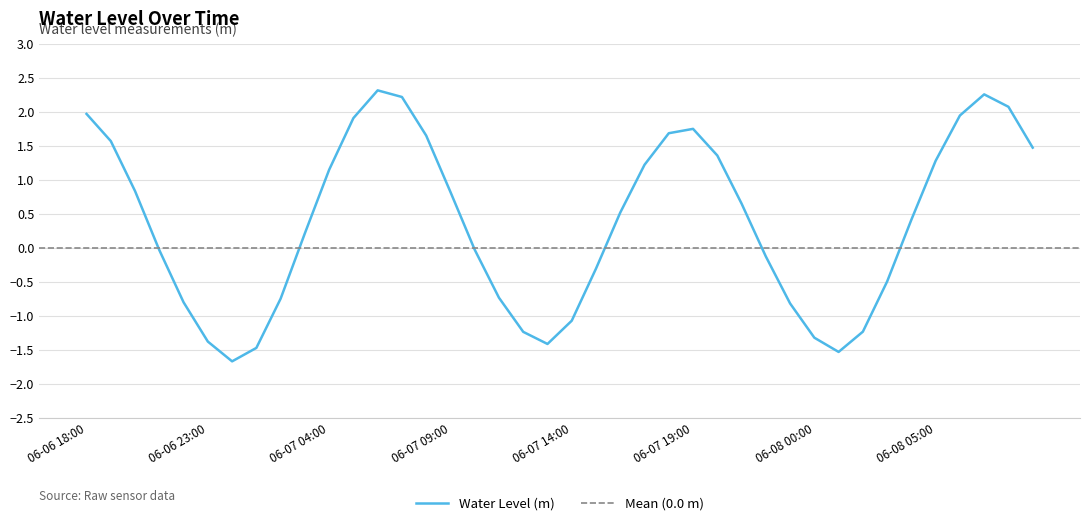

At which label is the value closest to 0?

06-07 10:00